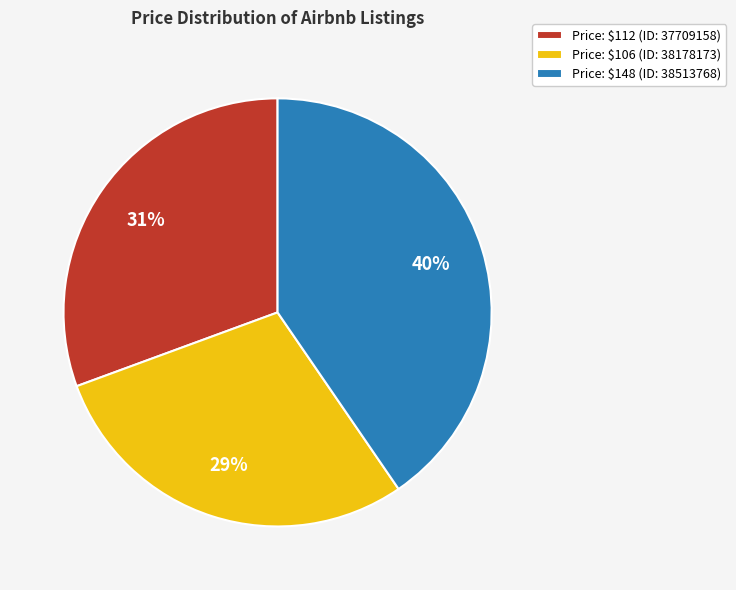

To the nearest percent, what is the average slice percentage?

33%